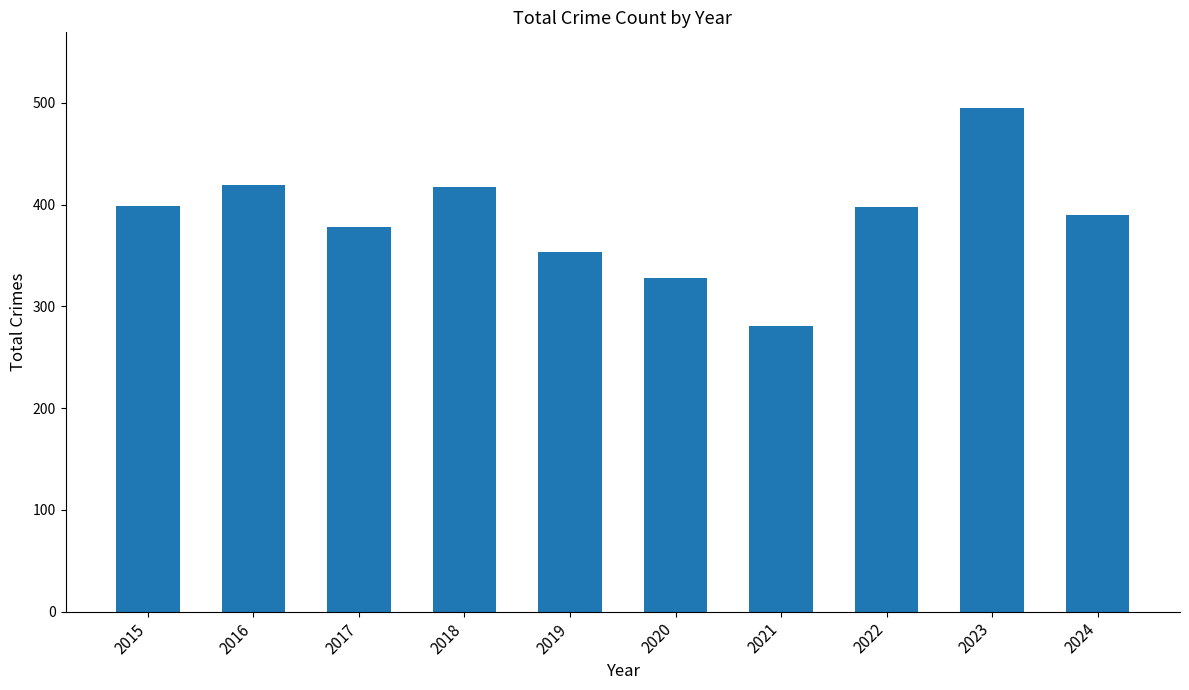

What is the maximum value shown in the chart?

495